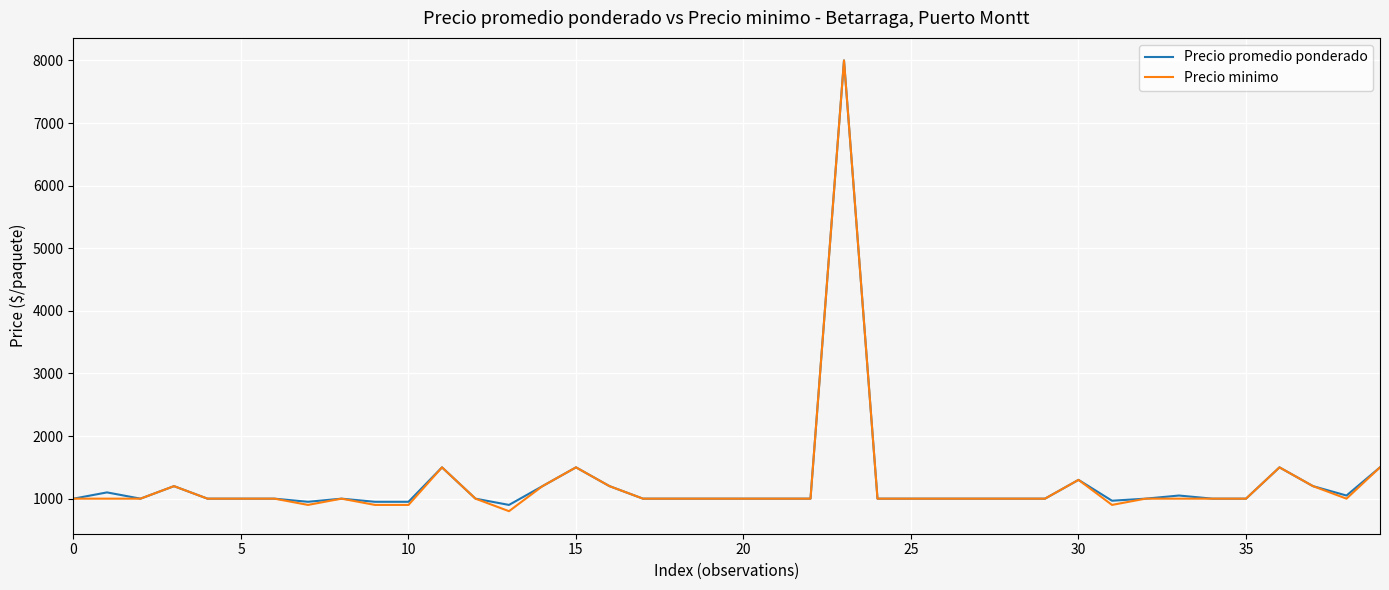

What is the greatest value displayed?

8000